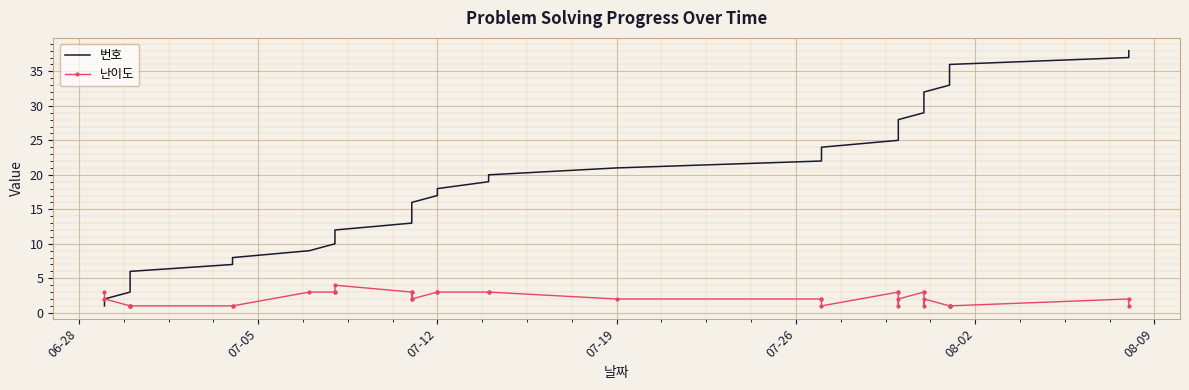

Count the 난이도 values in the range 1 to 3.

37